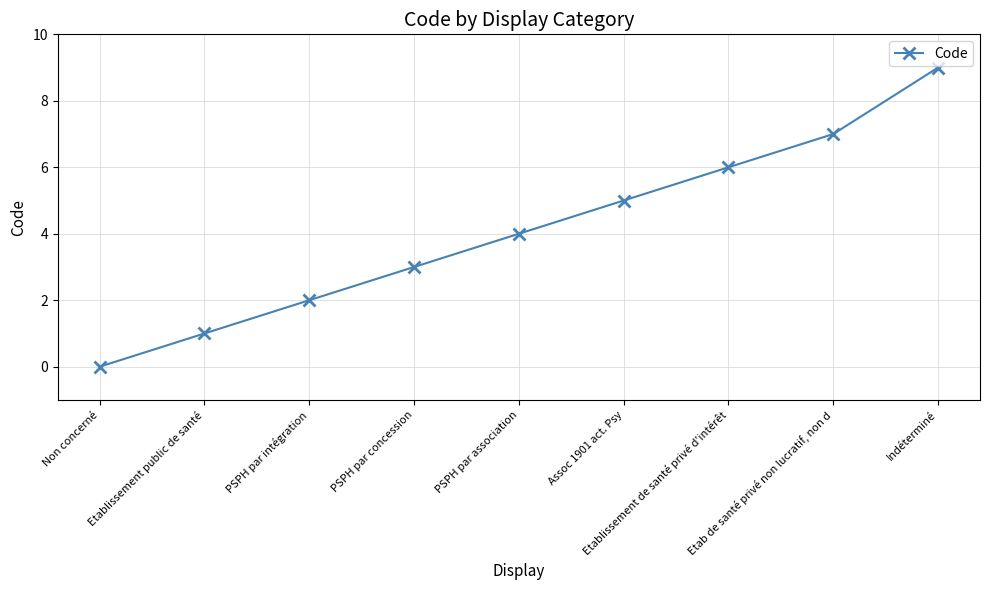

What is the difference between the maximum and second lowest values?

8